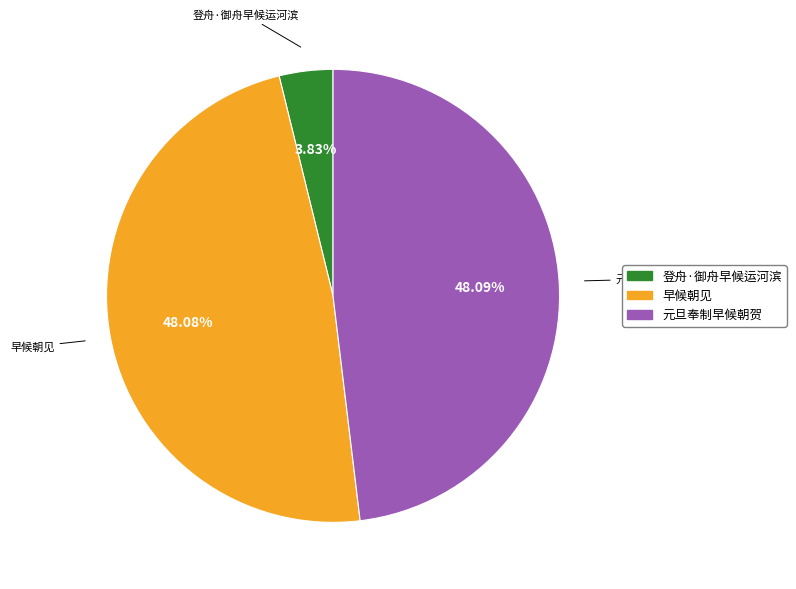

True or false: 早候朝见 accounts for 58% of the total.

False